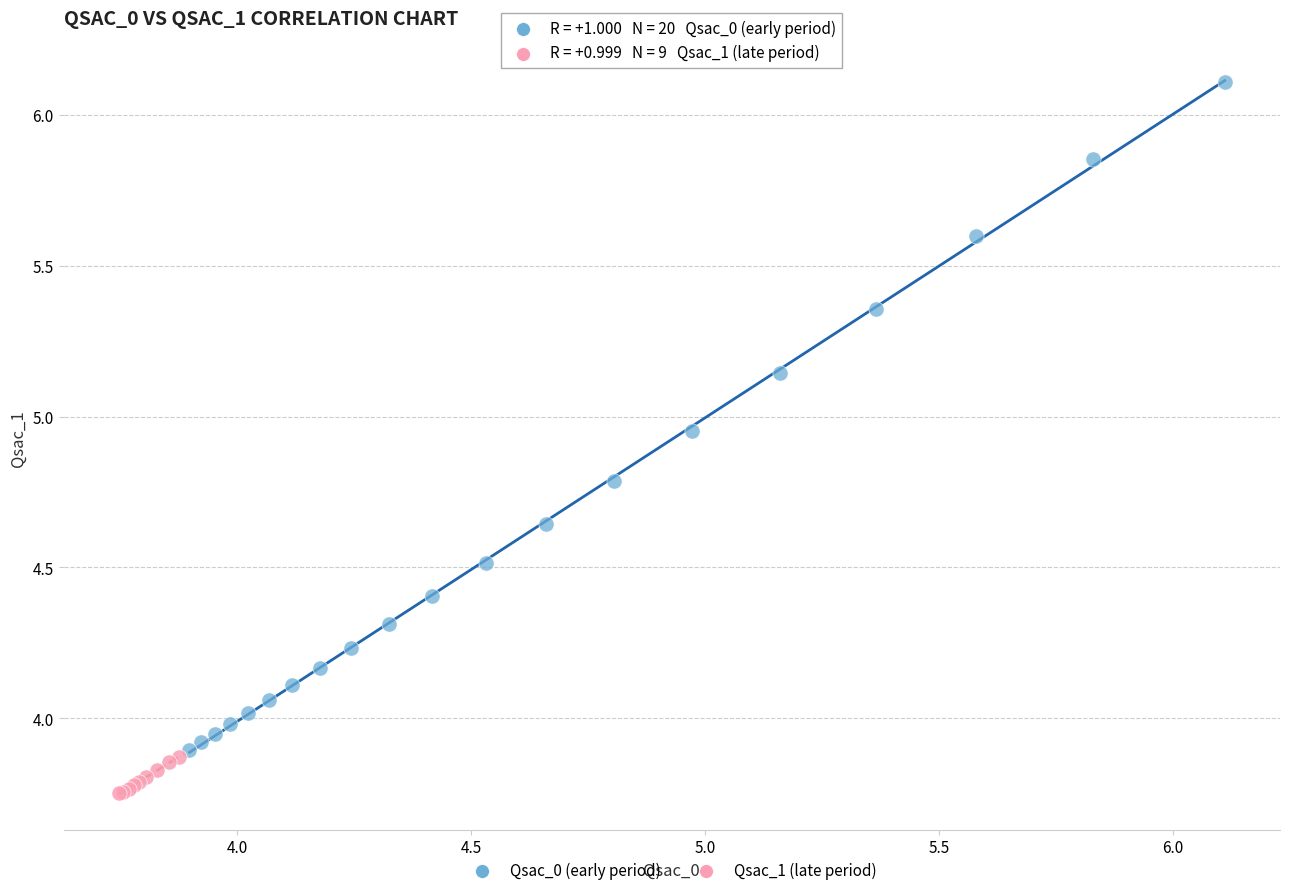

Which series reaches the minimum Y coordinate?

Qsac_1 (late period)